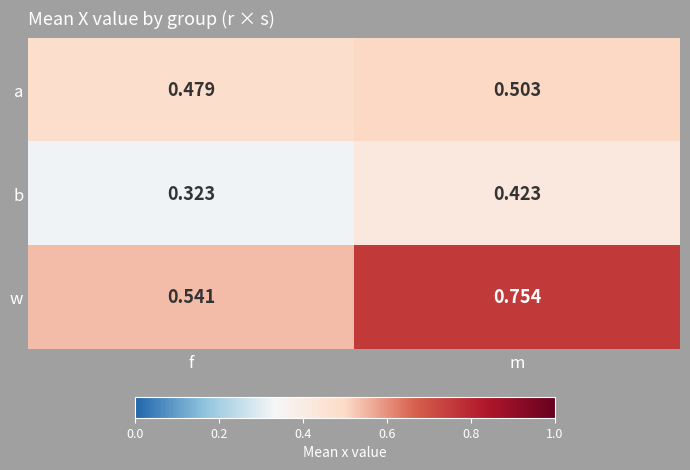

Which series has the largest range (max minus min)?

w